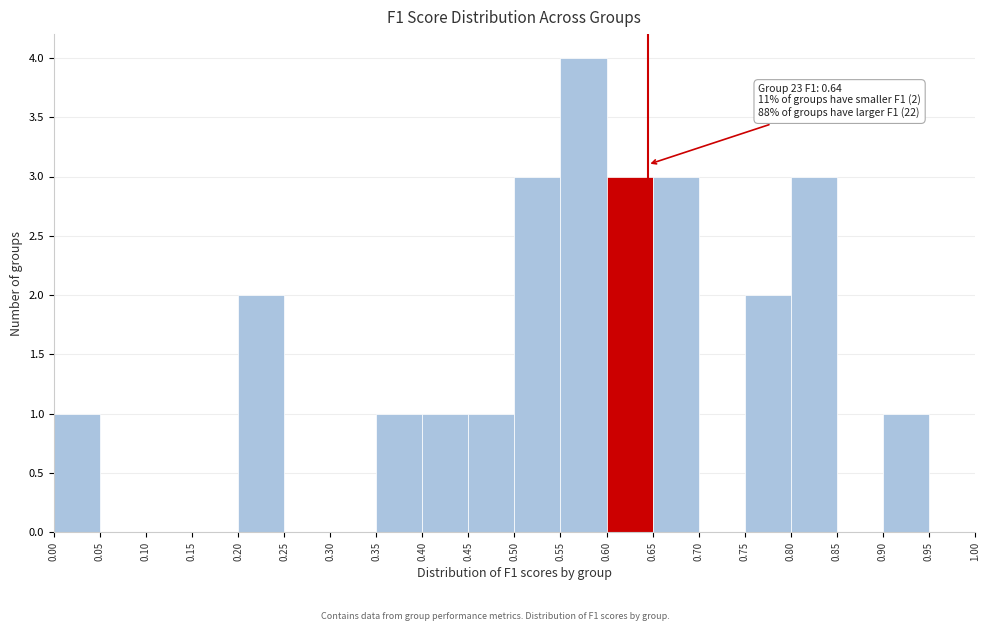

Which range on the x-axis has the tallest bar?

0.55 to 0.60